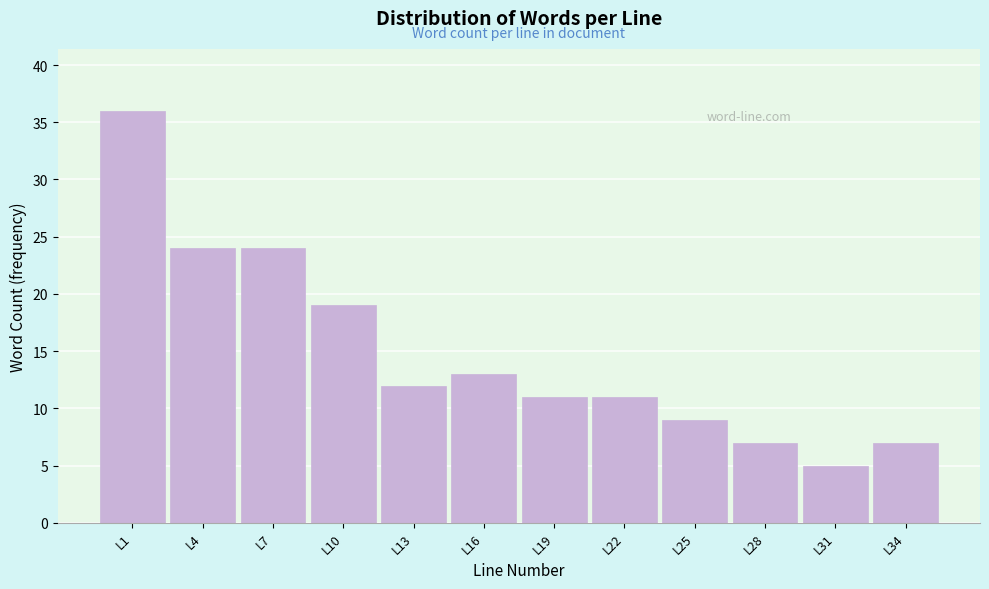

Reading right to left, transcribe all the data shown in this chart.

L34=7	L31=5	L28=7	L25=9	L22=11	L19=11	L16=13	L13=12	L10=19	L7=24	L4=24	L1=36